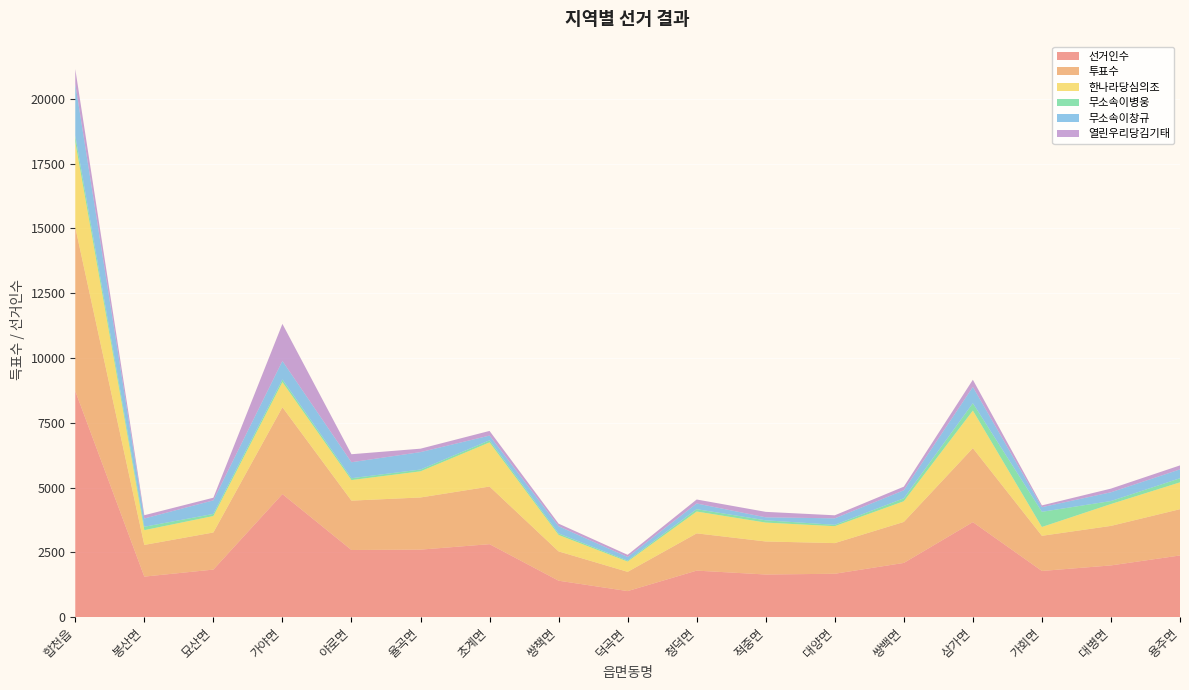

Reading right to left, transcribe all the data shown in this chart.

선거인수: 2380	1996	1782	3667	2092	1674	1645	1795	1005	1406	2816	2605	2591	4749	1835	1564	8725
투표수: 1786	1525	1357	2855	1582	1183	1275	1438	743	1131	2224	2013	1905	3352	1432	1223	6319
한나라당심의조: 1036	844	340	1450	799	653	729	842	396	634	1704	1009	794	970	635	570	3292
무소속이병웅: 157	115	586	283	113	53	87	91	37	59	80	69	71	101	81	131	240
무소속이창규: 343	339	179	628	310	250	116	220	140	277	183	673	617	714	524	318	2004
열린우리당김기태: 154	141	68	278	139	117	211	154	84	101	179	132	309	1431	102	127	571